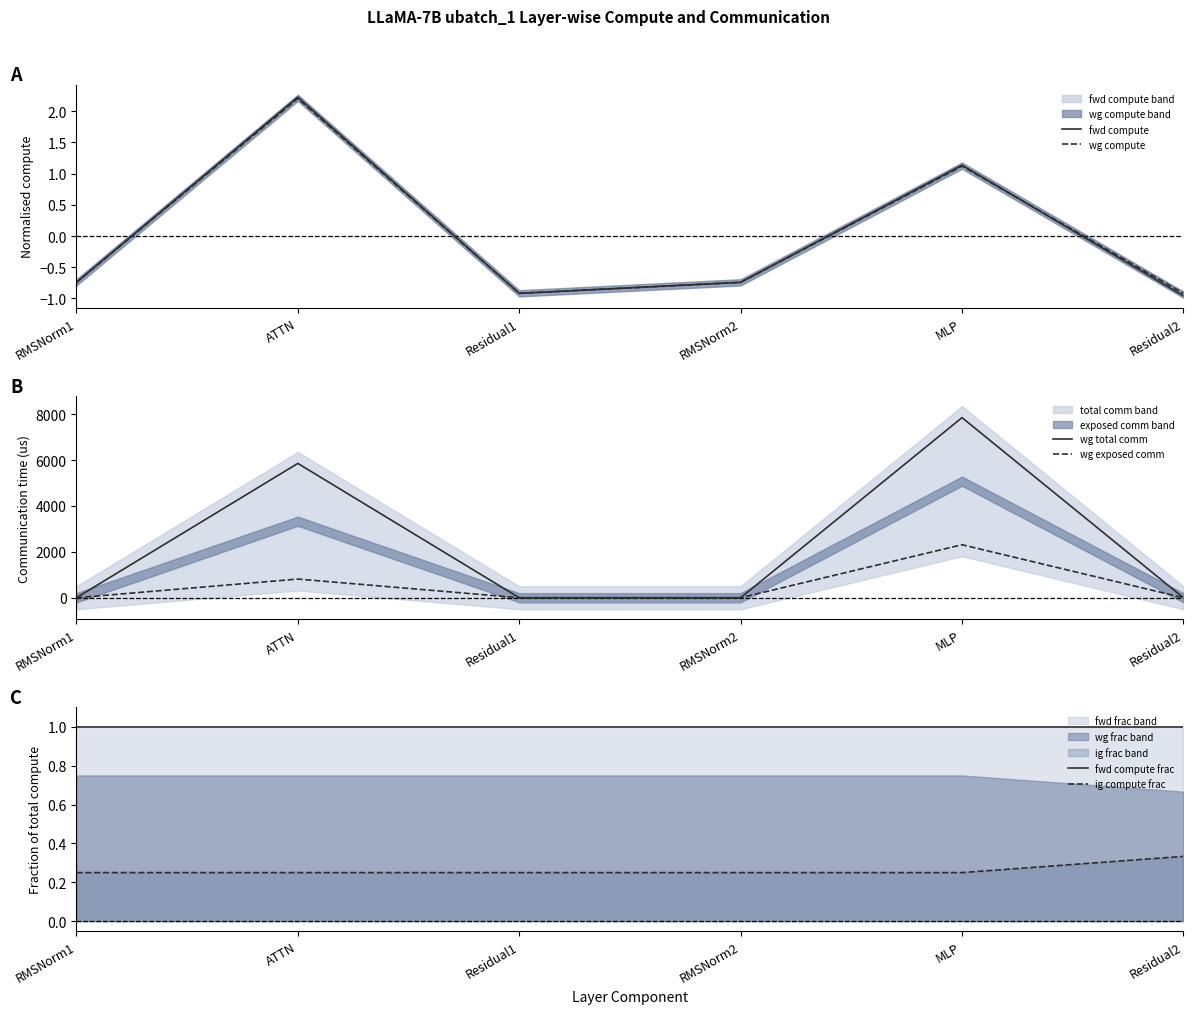

Which series has the largest range (max minus min)?

wg total comm